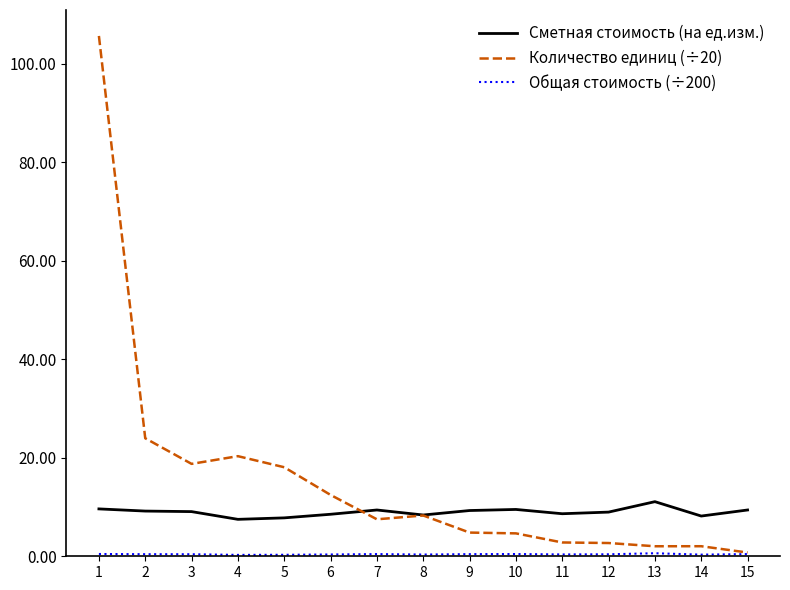

Which series has the largest range (max minus min)?

Количество единиц (÷20)